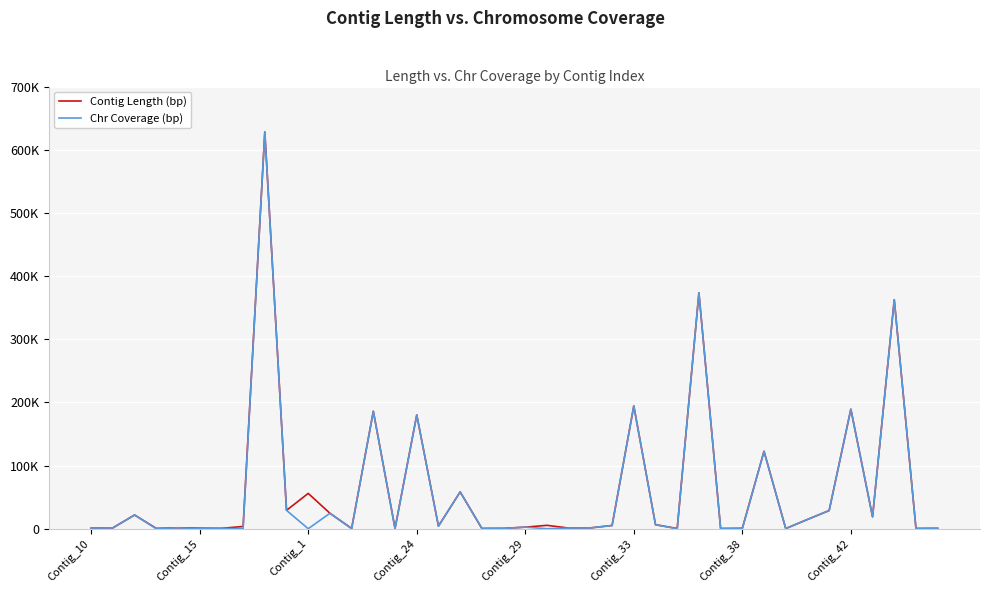

What are all the series names shown in the legend?

Contig Length (bp), Chr Coverage (bp)